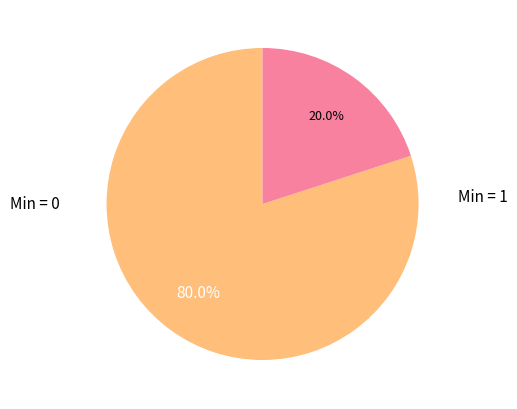

Is there any slice that represents more than half of the pie?

Yes